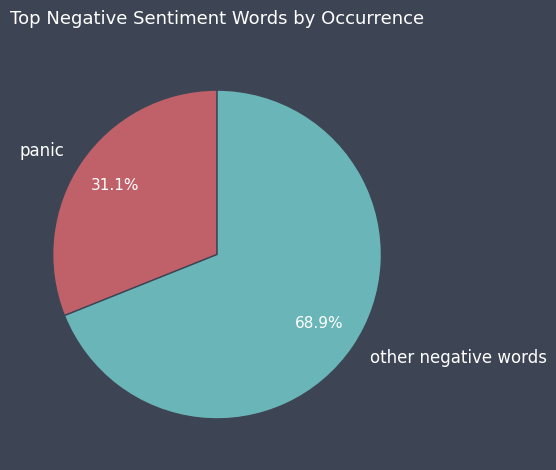

How many slices are in this pie chart?

2